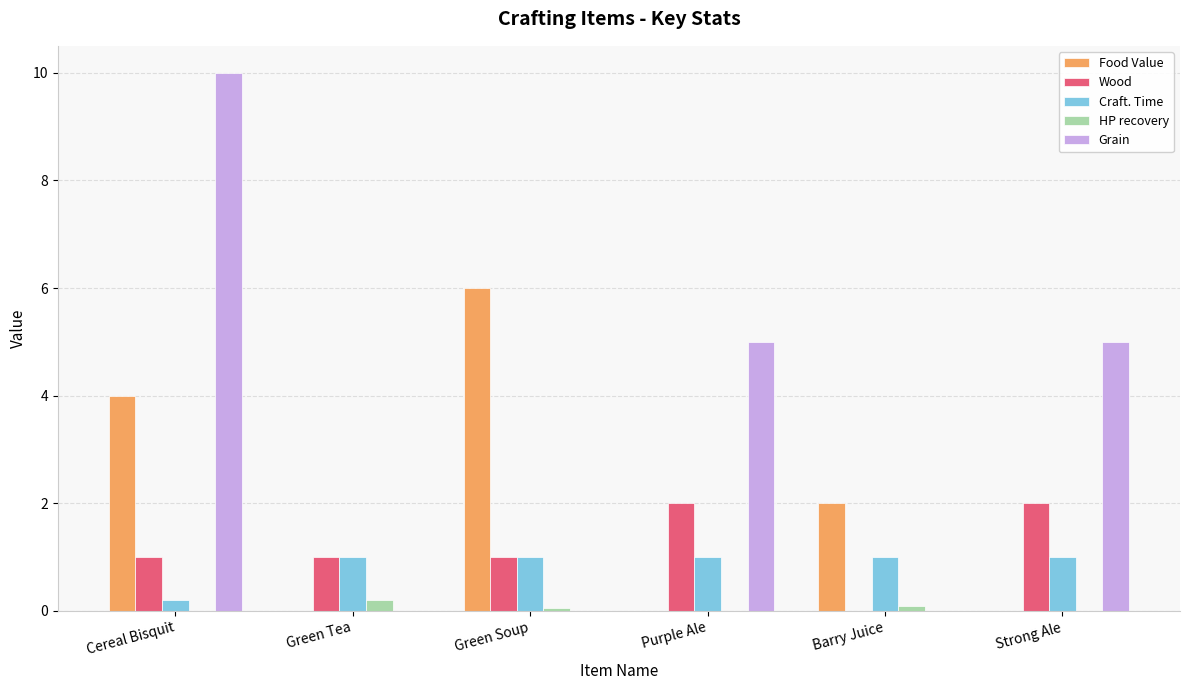

Reading left to right, transcribe all the data shown in this chart.

Food Value: Cereal Bisquit=4.0	Green Tea=0.0	Green Soup=6.0	Purple Ale=0.0	Barry Juice=2.0	Strong Ale=0.0
Wood: Cereal Bisquit=1.0	Green Tea=1.0	Green Soup=1.0	Purple Ale=2.0	Barry Juice=0.0	Strong Ale=2.0
Craft. Time: Cereal Bisquit=0.2	Green Tea=1.0	Green Soup=1.0	Purple Ale=1.0	Barry Juice=1.0	Strong Ale=1.0
HP recovery: Cereal Bisquit=0.0	Green Tea=0.2	Green Soup=0.1	Purple Ale=0.0	Barry Juice=0.1	Strong Ale=0.0
Grain: Cereal Bisquit=10.0	Green Tea=0.0	Green Soup=0.0	Purple Ale=5.0	Barry Juice=0.0	Strong Ale=5.0